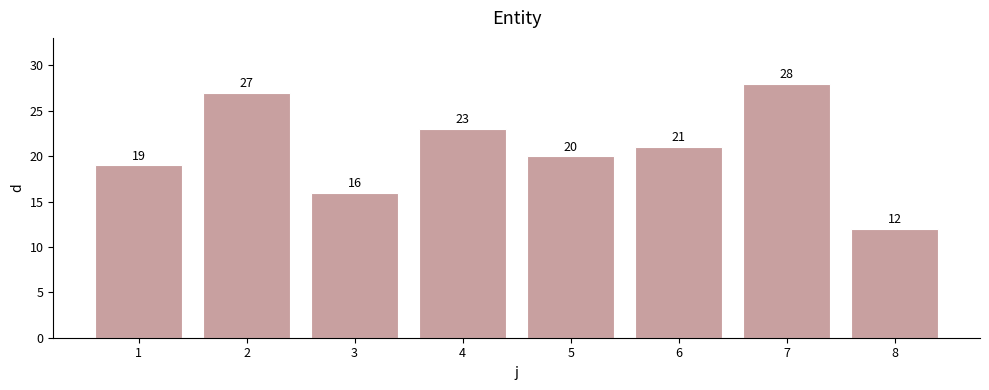

Reading right to left, what are all the values shown in this chart?

12	28	21	20	23	16	27	19